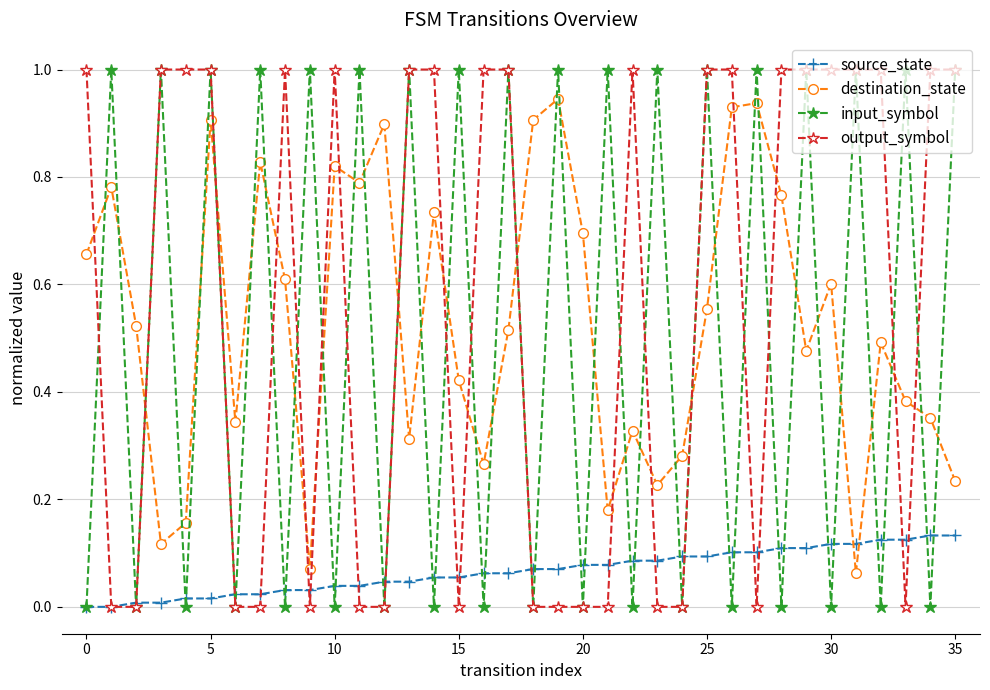

True or false: destination_state and input_symbol intersect in this chart.

True